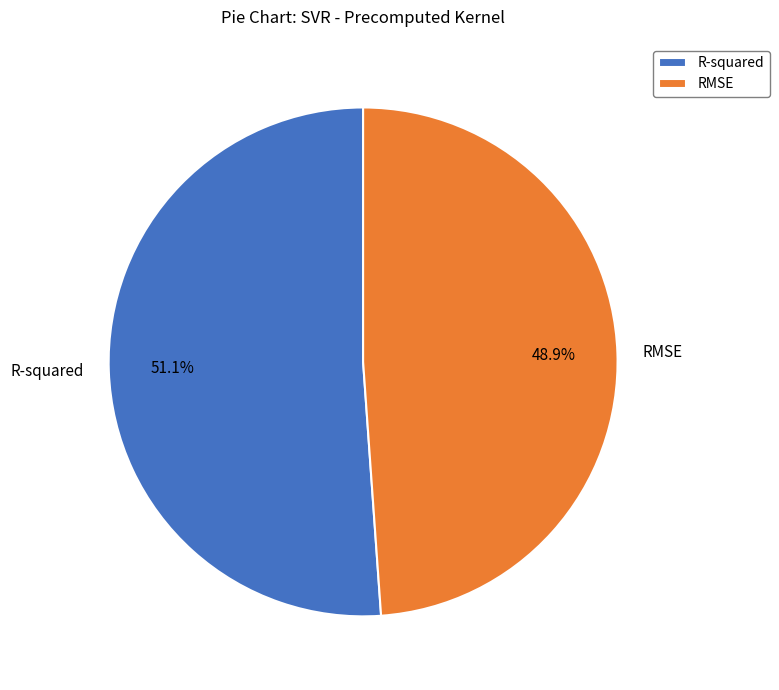

Which slice is the largest?

R-squared